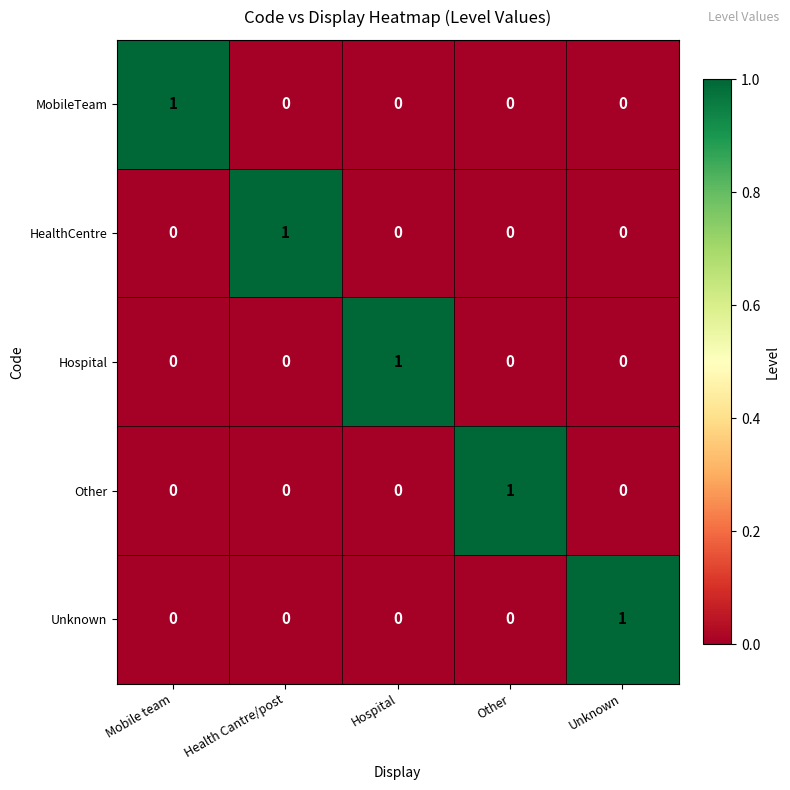

True or false: MobileTeam has a value of 0 at Health Cantre/post.

True